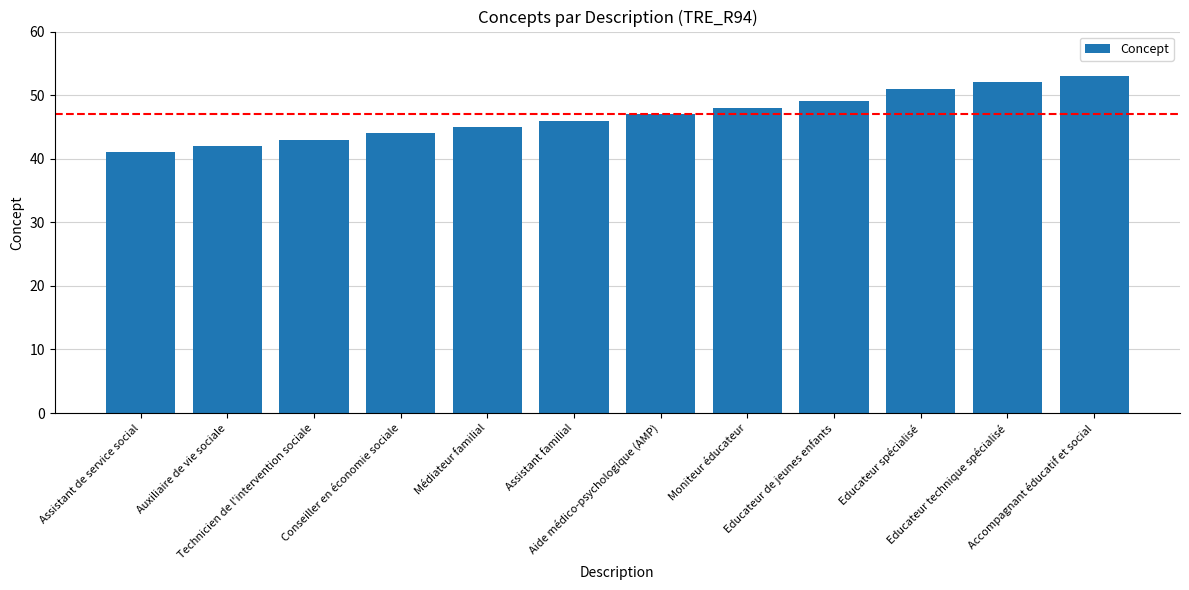

What is the value of the 4th bar from the left?

44